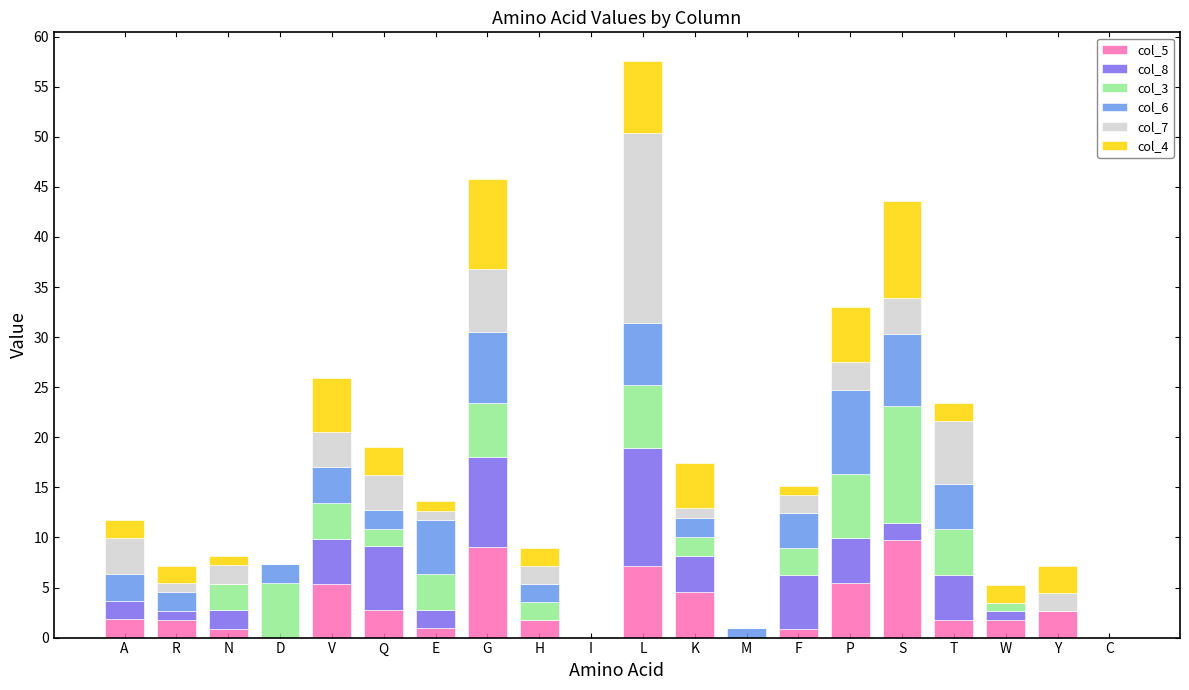

At which category is the sum across all series the highest?

L